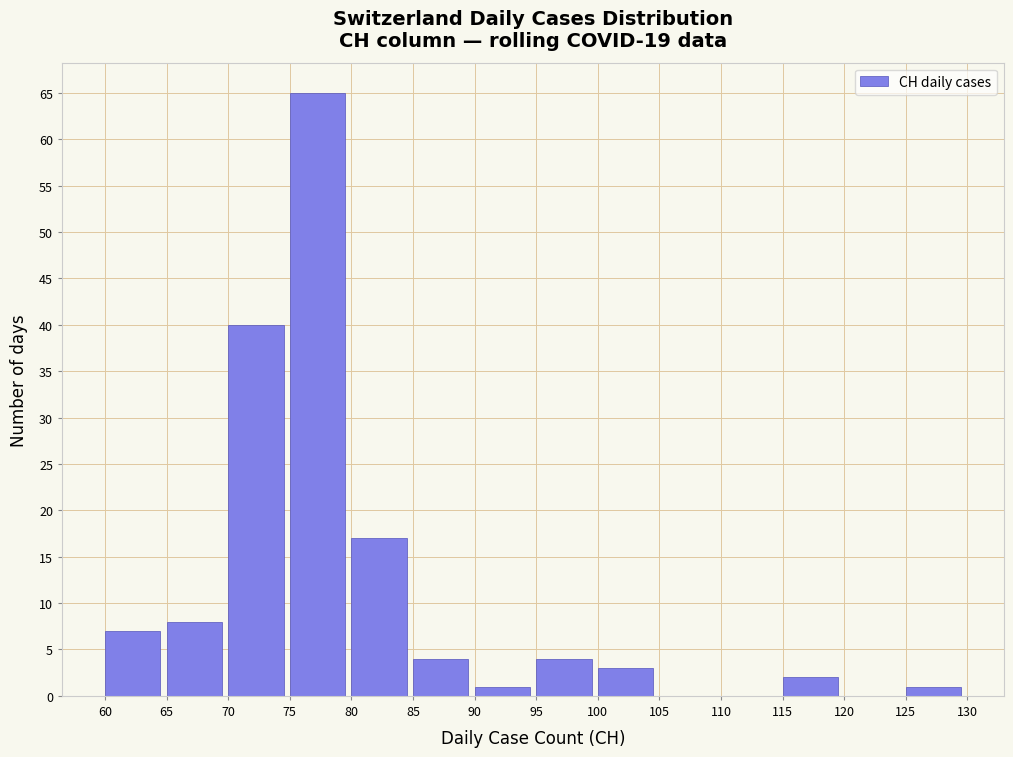

Reading left to right, list every bar in this chart as the range it spans on the x-axis followed by its height. The values are not printed on the chart, so give them approximately, as read against the axis.

60 to 65: 7
65 to 70: 8
70 to 75: 40
75 to 80: 65
80 to 85: 17
85 to 90: 4
90 to 95: 1
95 to 100: 4
100 to 105: 3
105 to 110: 0
110 to 115: 0
115 to 120: 2
120 to 125: 0
125 to 130: 1